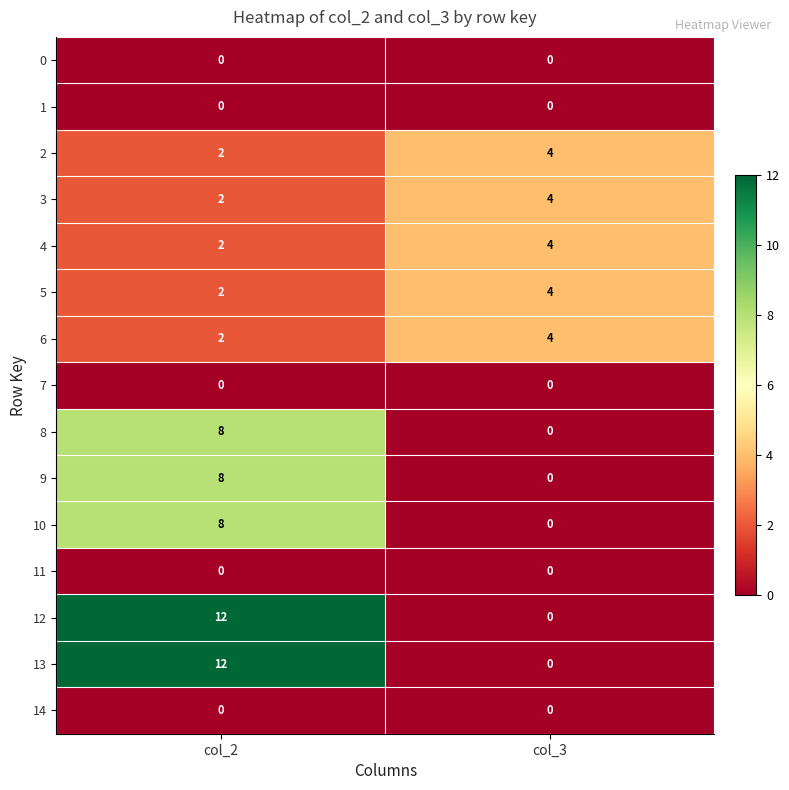

Reading right to left, transcribe all the data shown in this chart.

0: col_3=0	col_2=0
1: col_3=0	col_2=0
2: col_3=4	col_2=2
3: col_3=4	col_2=2
4: col_3=4	col_2=2
5: col_3=4	col_2=2
6: col_3=4	col_2=2
7: col_3=0	col_2=0
8: col_3=0	col_2=8
9: col_3=0	col_2=8
10: col_3=0	col_2=8
11: col_3=0	col_2=0
12: col_3=0	col_2=12
13: col_3=0	col_2=12
14: col_3=0	col_2=0